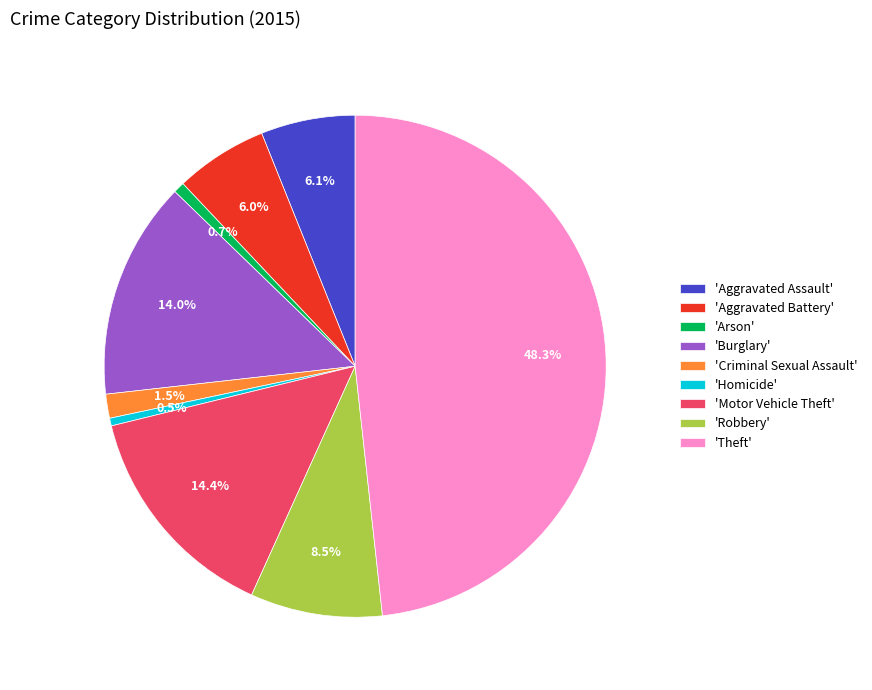

Combined, do 'Robbery' and 'Arson' account for over 50%?

No